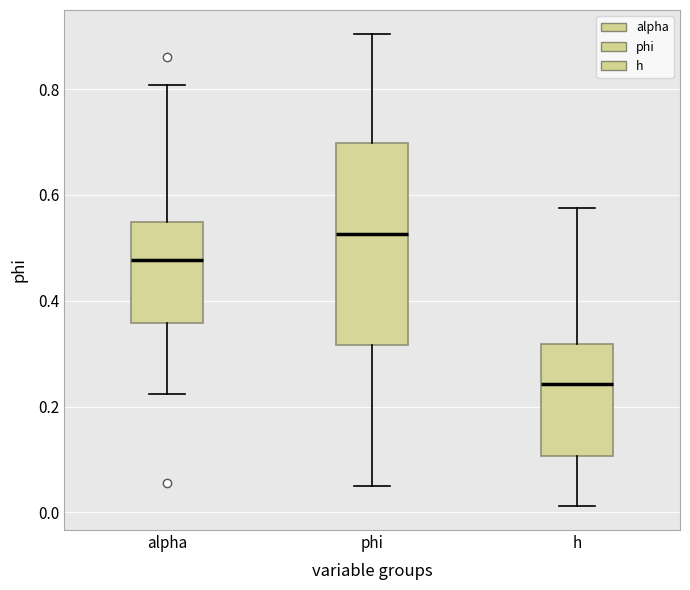

Which box has the lowest median line?

h